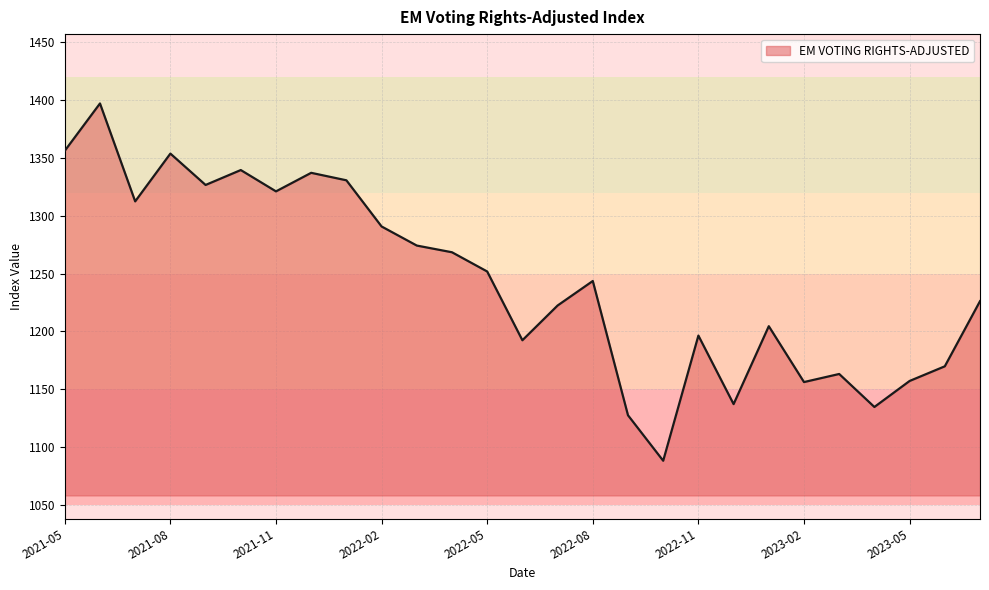

What is the average value?

1243.6